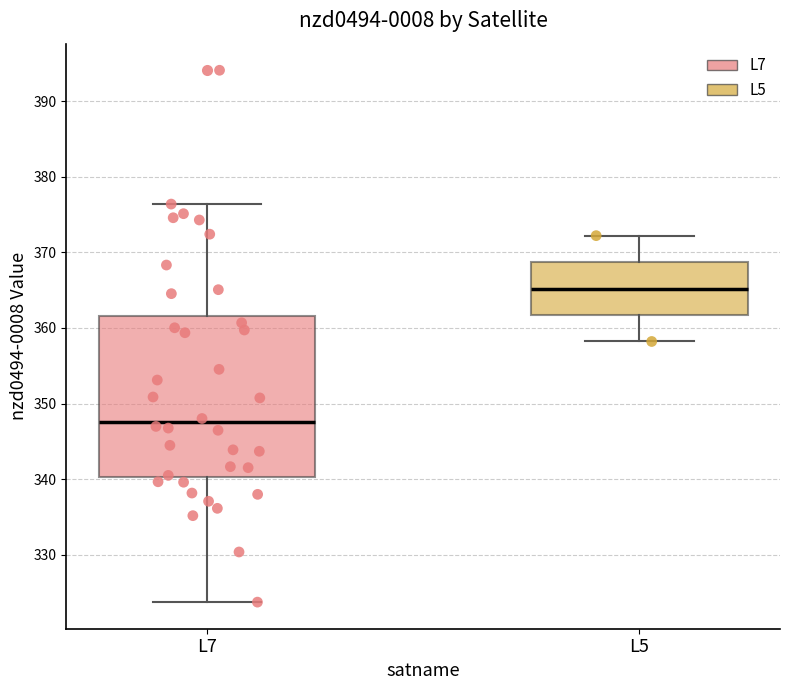

Reading left to right, transcribe this box plot: for each box, give where its median line is, the range the box spans, and where its two whiskers end, as read against the y-axis. The values are not printed on the chart, so give them approximately, as read against the axis.

L7: median 348, box 340 to 362, whiskers 324 to 376
L5: median 365, box 362 to 369, whiskers 358 to 372